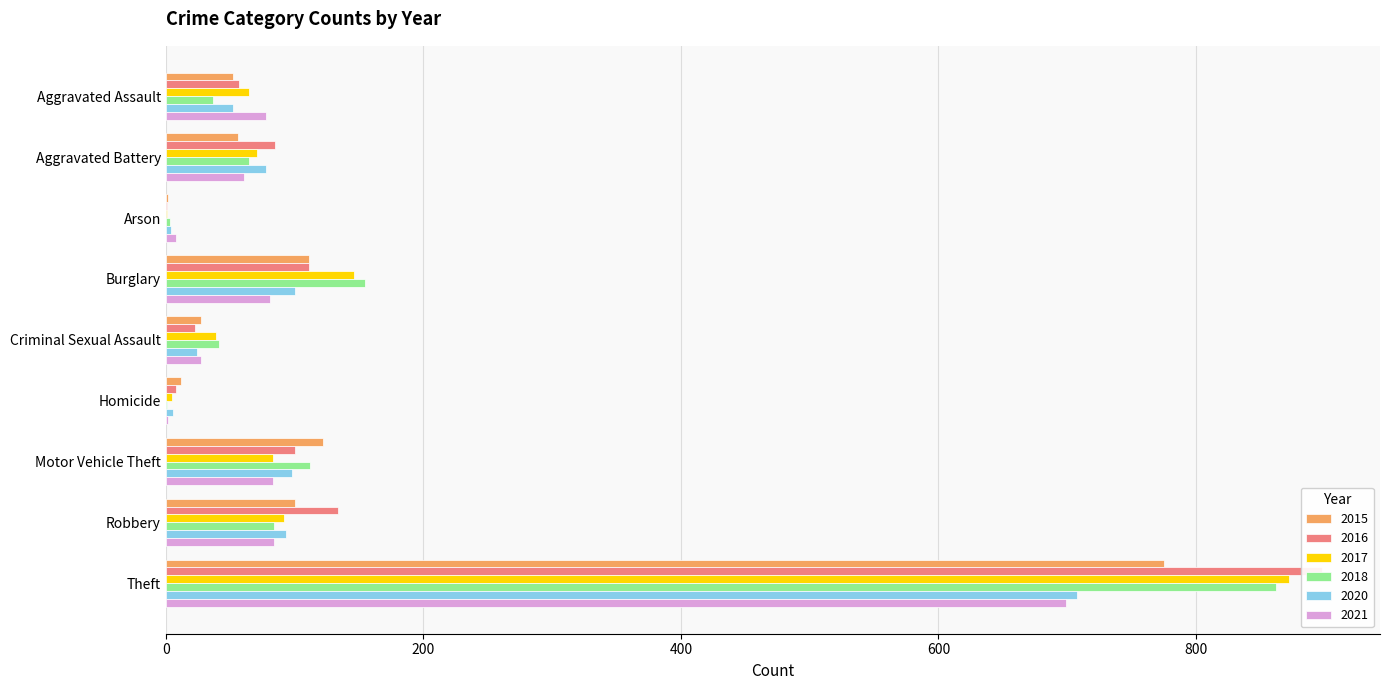

Between Criminal Sexual Assault and Homicide, which series saw the biggest shift?

2018